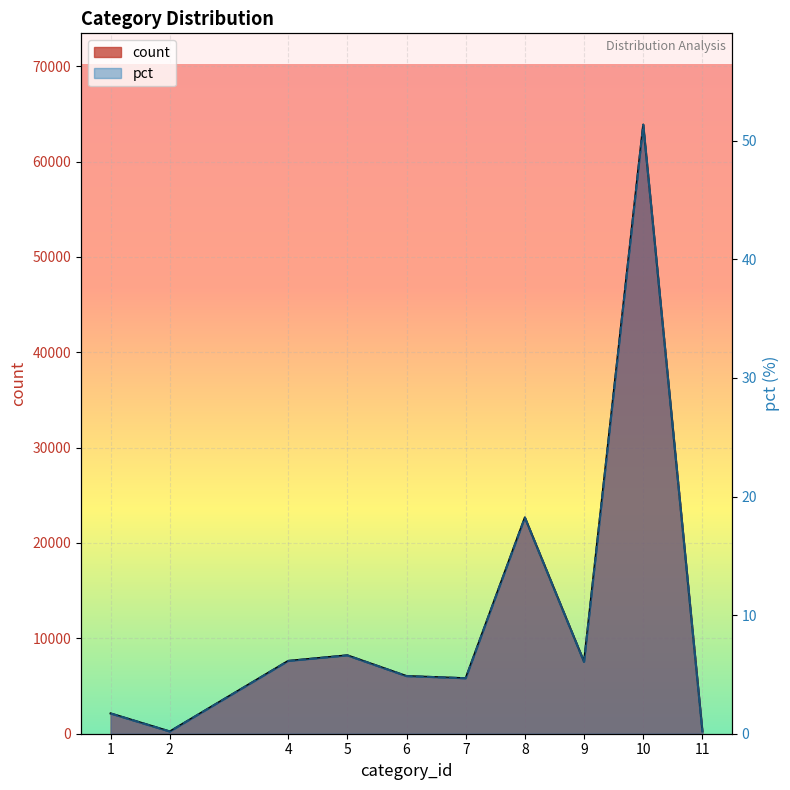

True or false: pct and count cross at least once.

False